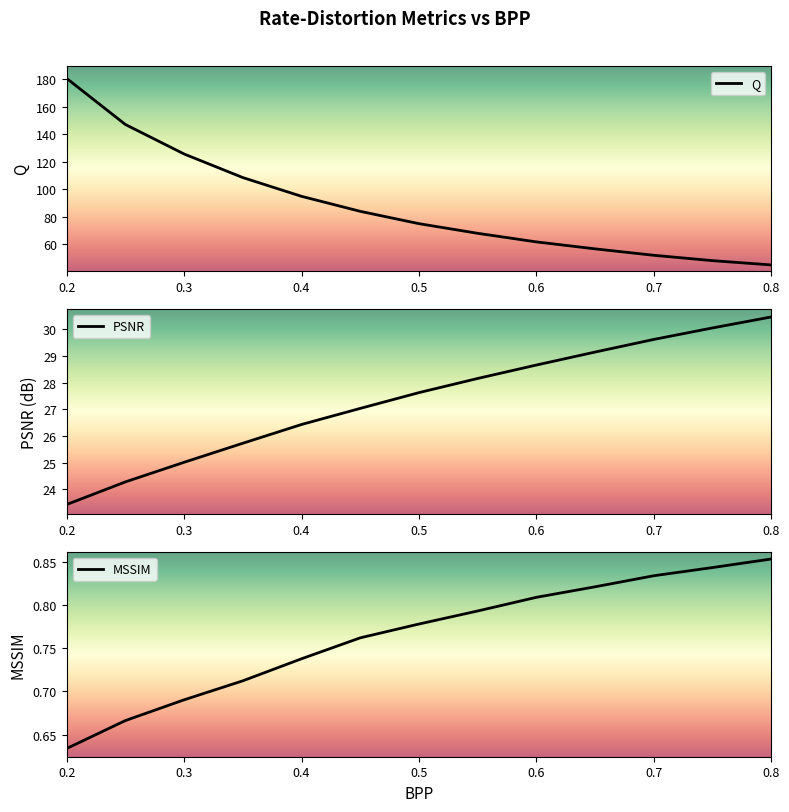

Reading left to right, transcribe all the data shown in this chart.

Q: 180.7	147.1	125.6	108.4	94.7	83.8	74.8	67.8	61.5	56.4	51.8	47.9	44.7
PSNR: 23.4	24.3	25.0	25.7	26.4	27.0	27.6	28.2	28.7	29.1	29.6	30.0	30.5
MSSIM: 0.6	0.7	0.7	0.7	0.7	0.8	0.8	0.8	0.8	0.8	0.8	0.8	0.9